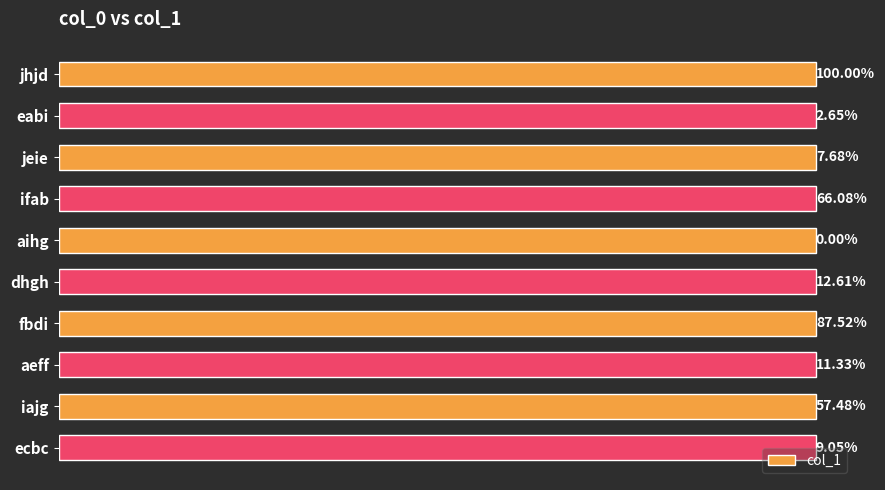

Are the bars grouped side by side (vs. stacked)?

No